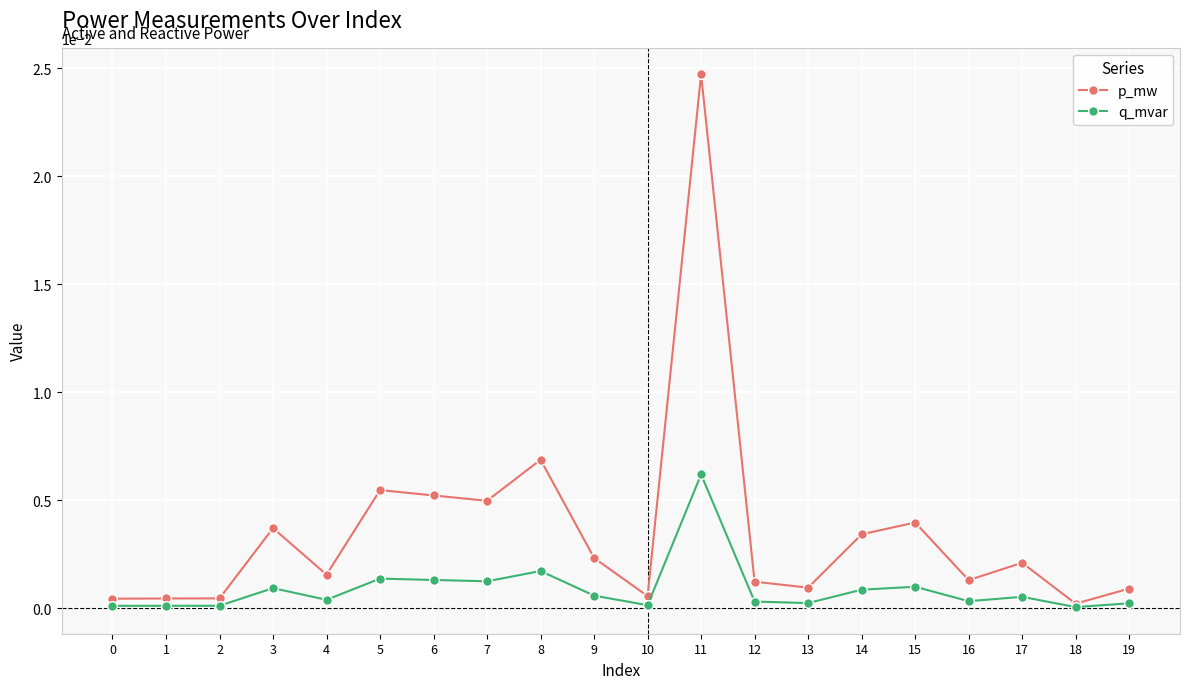

At which category does the chart reach its peak across all series?

11